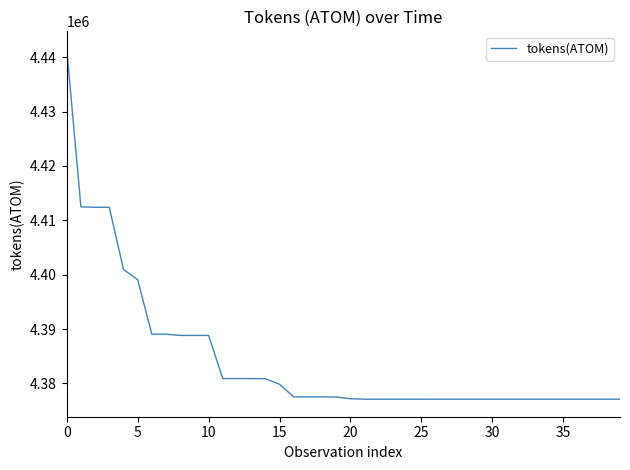

What is the smallest value displayed?

4377097.8